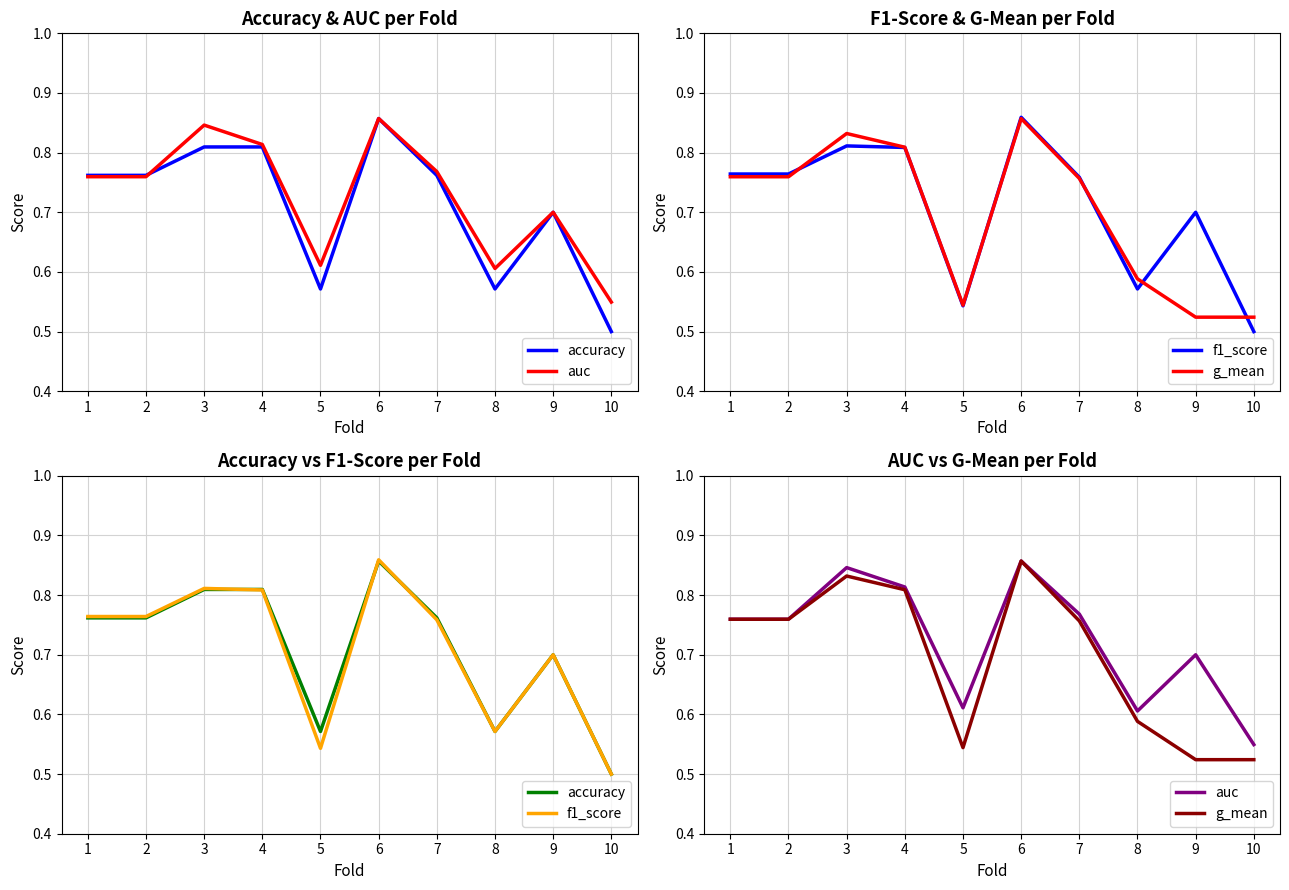

Is the value of accuracy at 8 greater than the value of f1_score at 1?

No